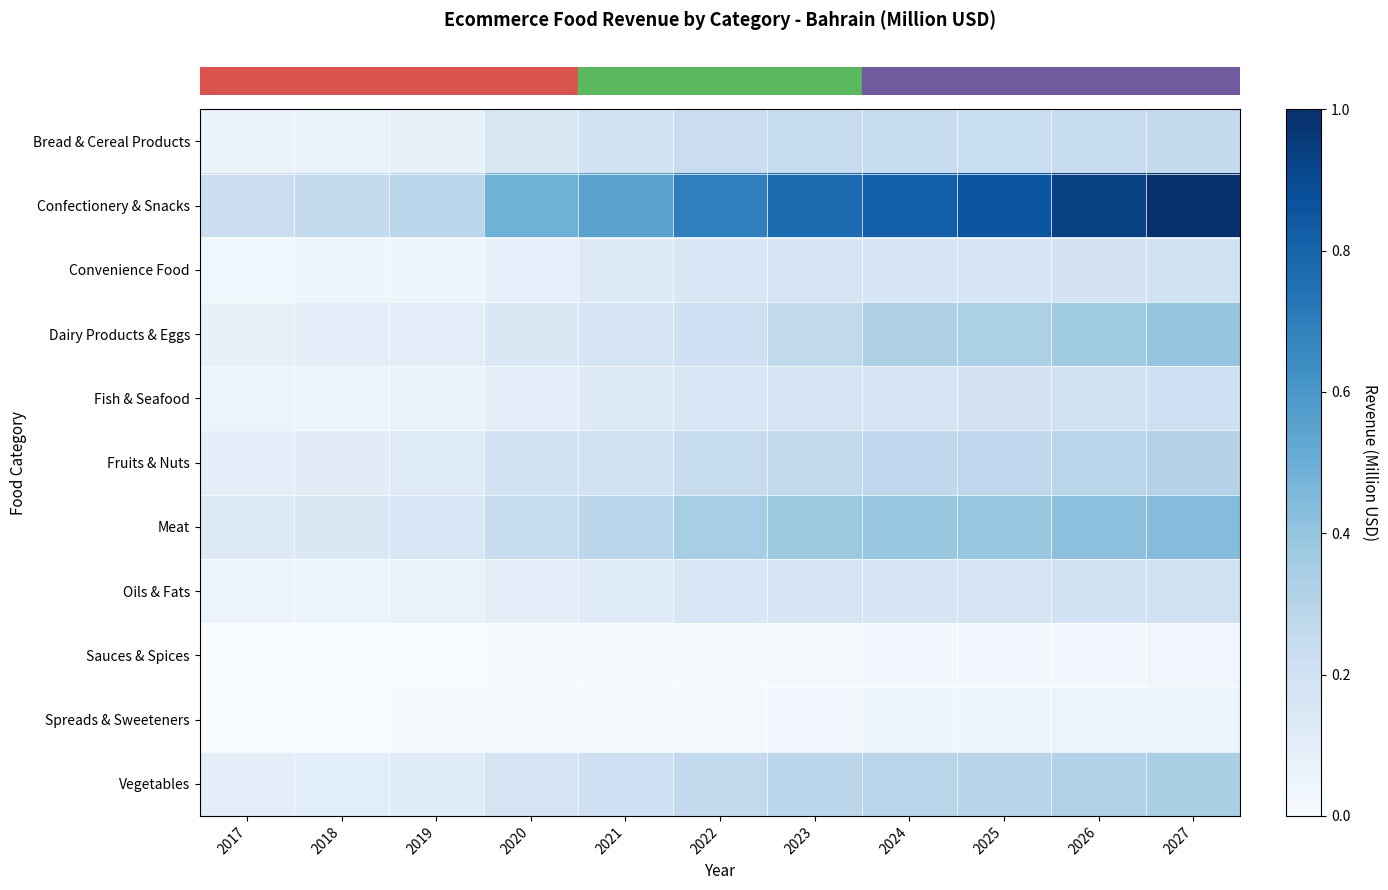

How many distinct data groups are displayed?

11